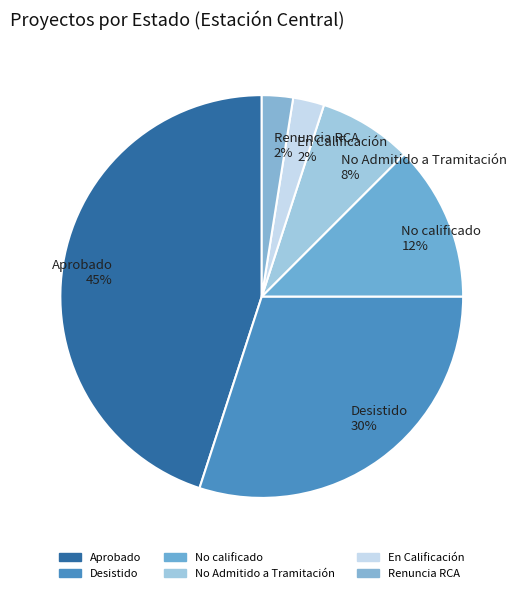

Combined, do No calificado 12% and No Admitido a Tramitación 8% account for over 50%?

No